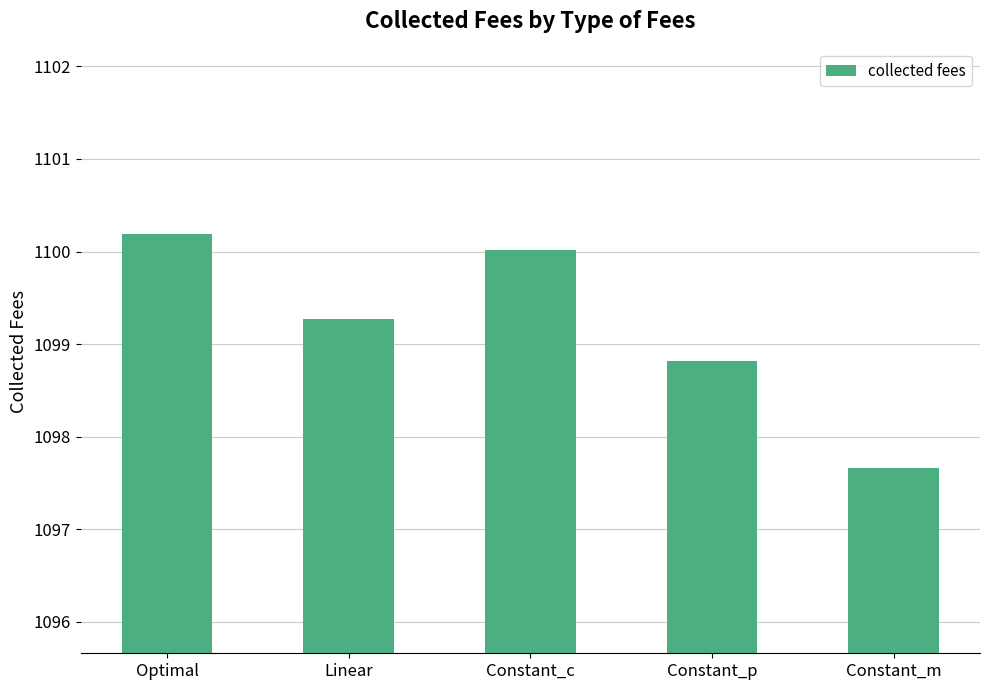

Approximately how many times larger is the value at Constant_m compared to Optimal?

1.0